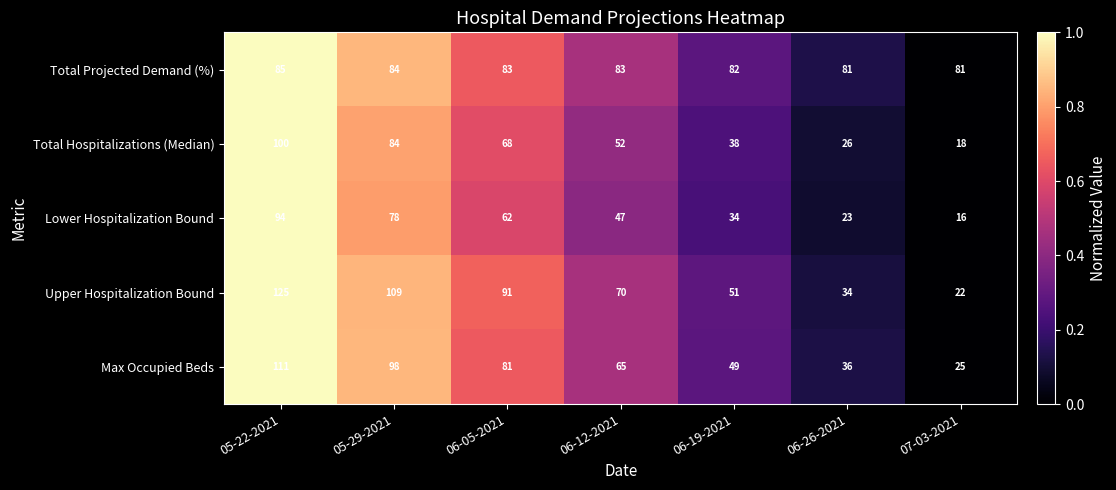

Is it true that Max Occupied Beds equals 81 at 06-05-2021?

True